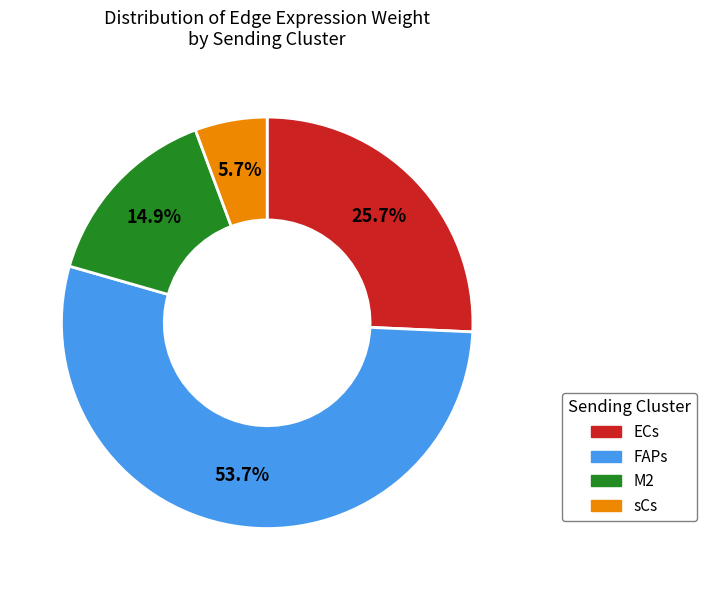

Rank the categories by value from lowest to highest.

sCs, M2, ECs, FAPs